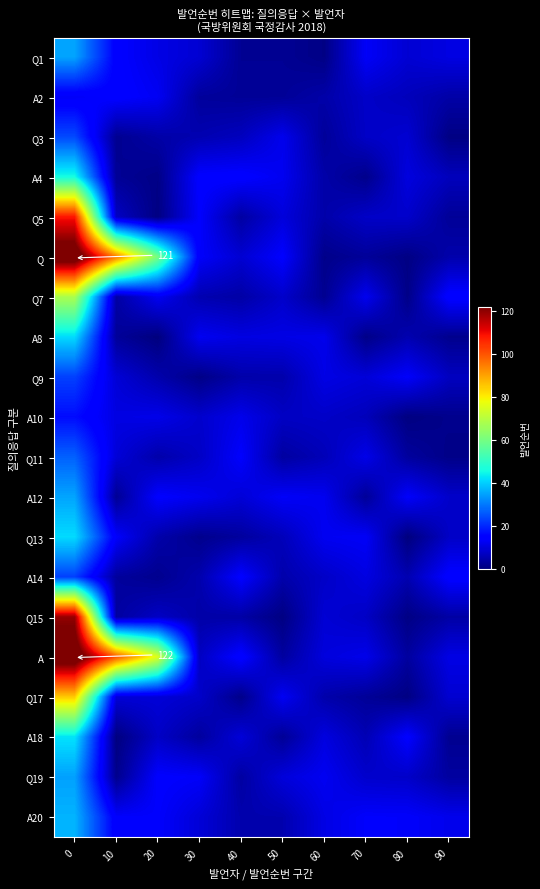

What is the total value across all series at 50?

146.7